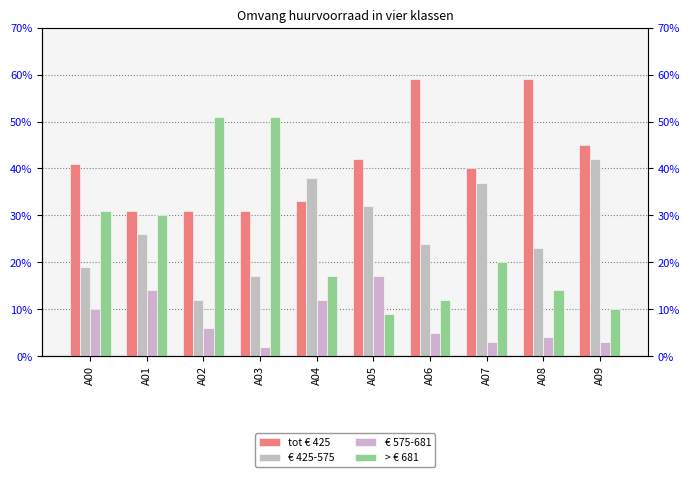

What value does the tot € 425 series have at A05?

0.4